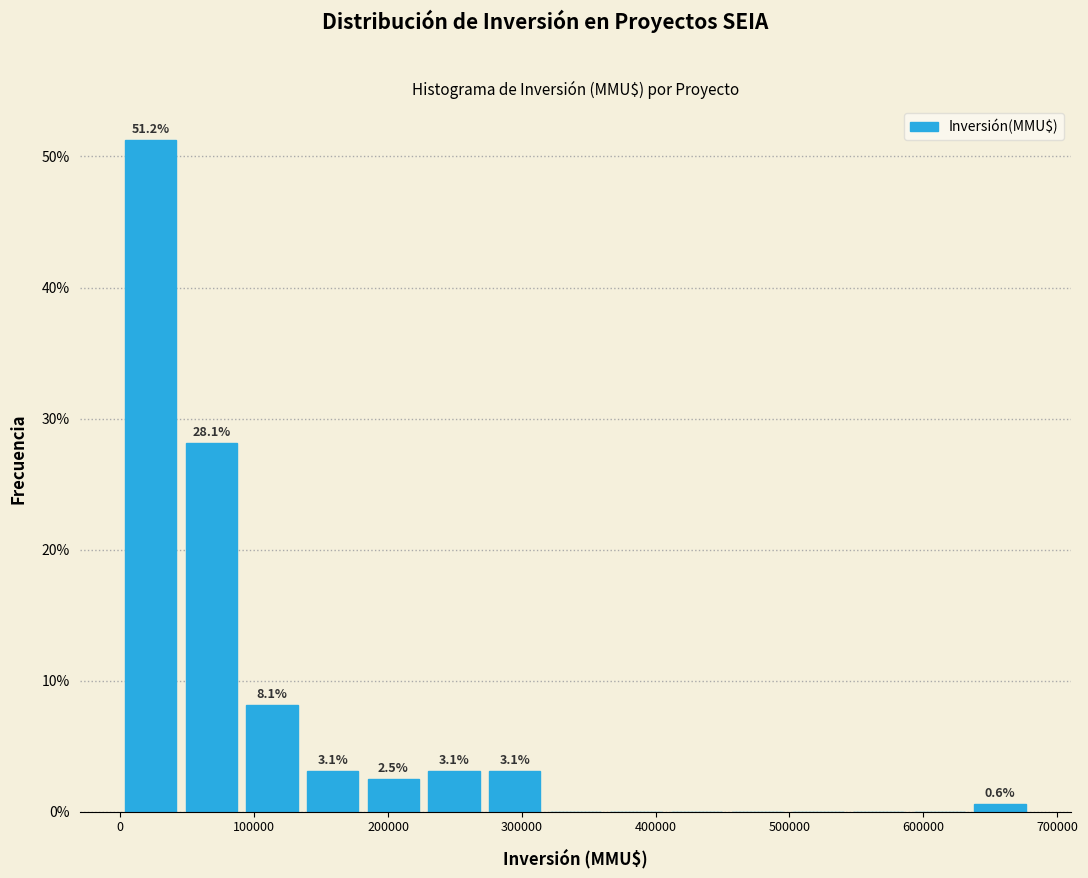

Which range on the x-axis has the tallest bar?

0 to 50000